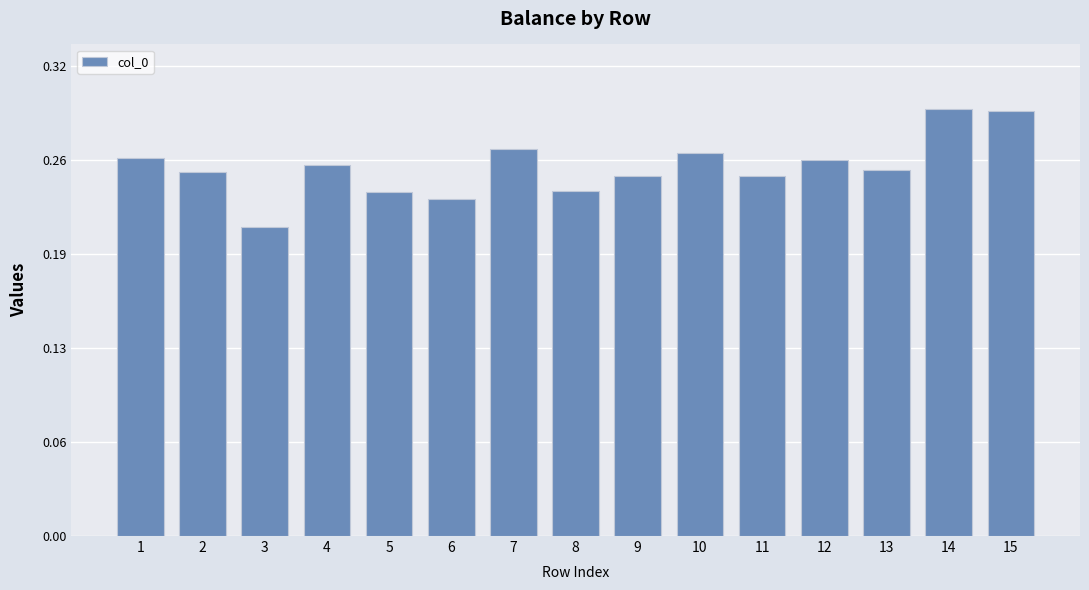

List the labels in order of value, largest first.

14, 15, 7, 10, 1, 12, 4, 13, 2, 9, 11, 8, 5, 6, 3